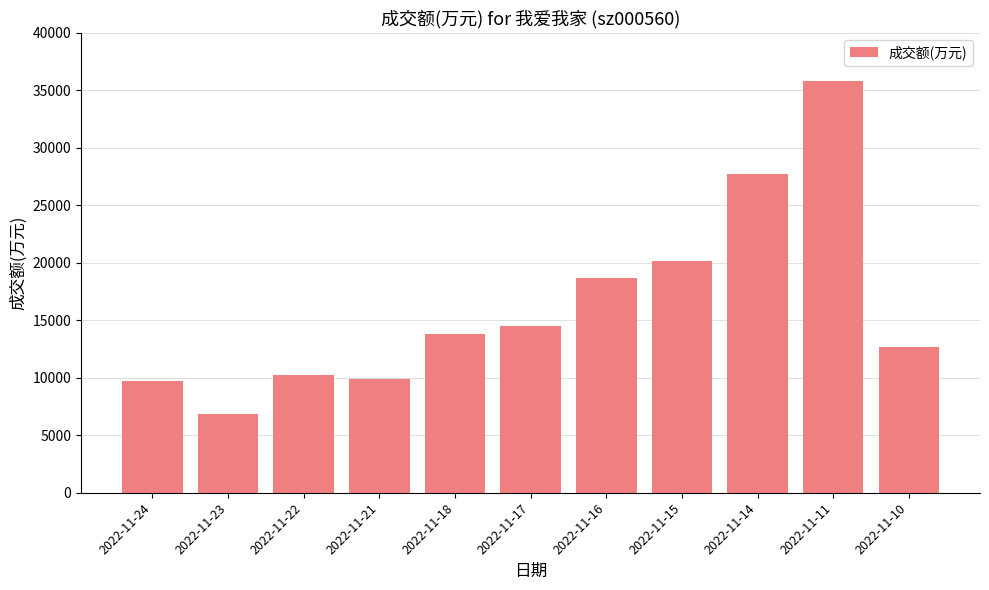

Approximately how many times larger is the value at 2022-11-17 compared to 2022-11-23?

2.1